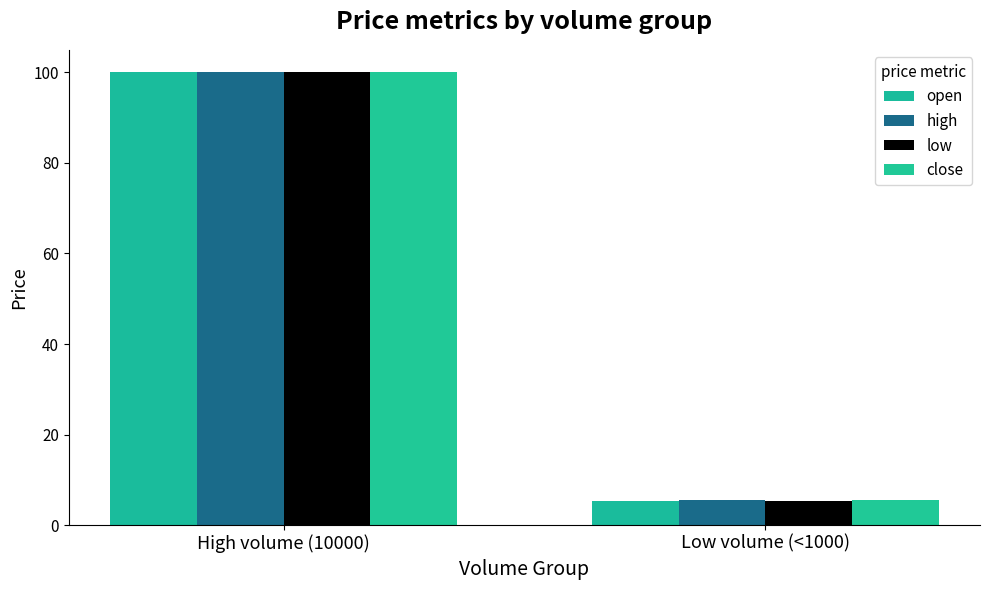

What is the difference between the close values at High volume (10000) and Low volume (<1000)?

94.5